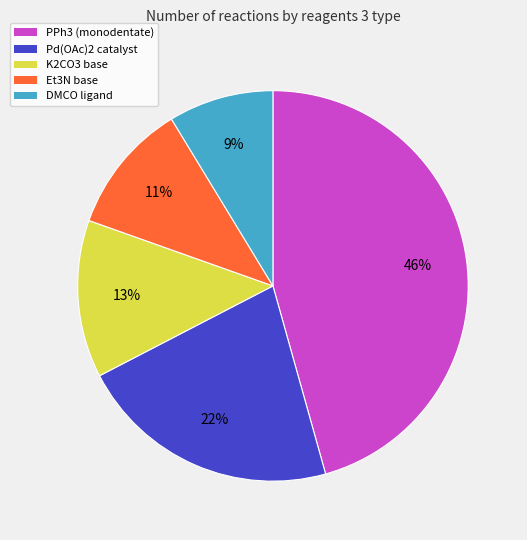

To the nearest percent, what is the average slice percentage?

20%